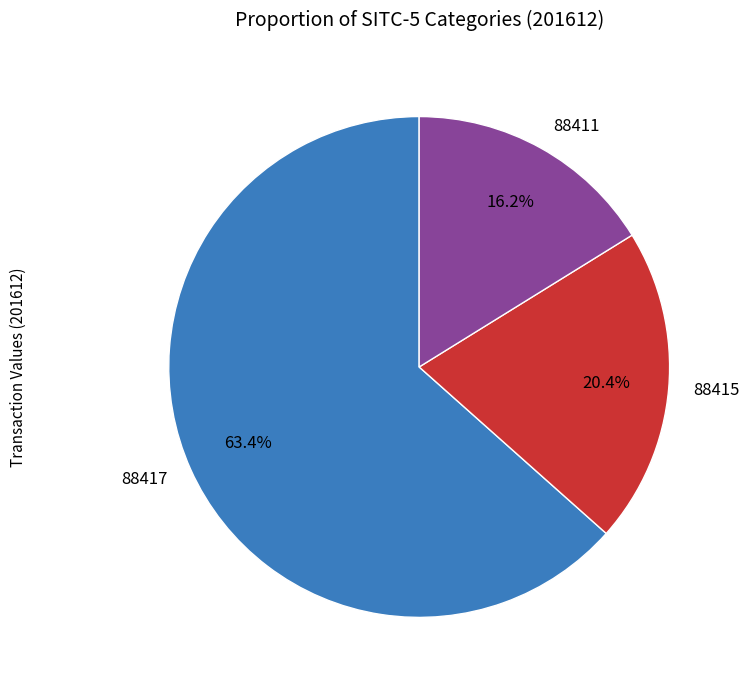

Is it true that 88411 is 16% of the pie?

True